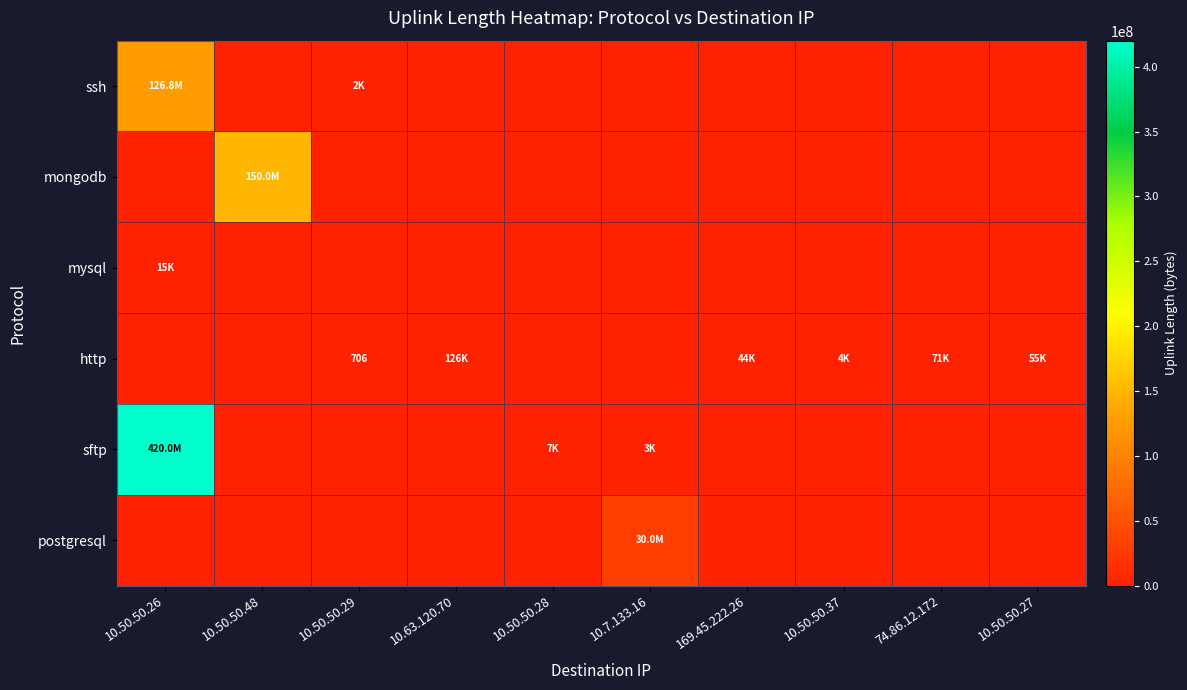

Which series has the largest total across all categories?

sftp